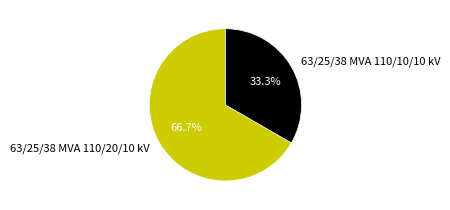

Which has a higher value, 63/25/38 MVA 110/10/10 kV or 63/25/38 MVA 110/20/10 kV?

63/25/38 MVA 110/20/10 kV